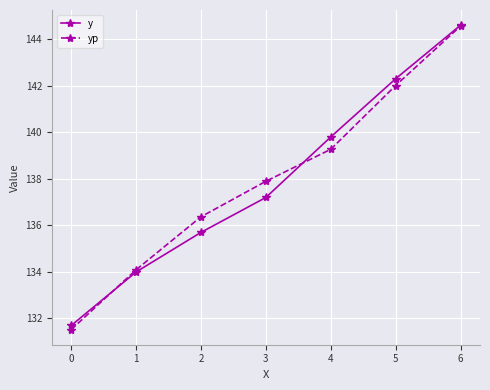

Does the chart display data point markers on the line(s)?

Yes